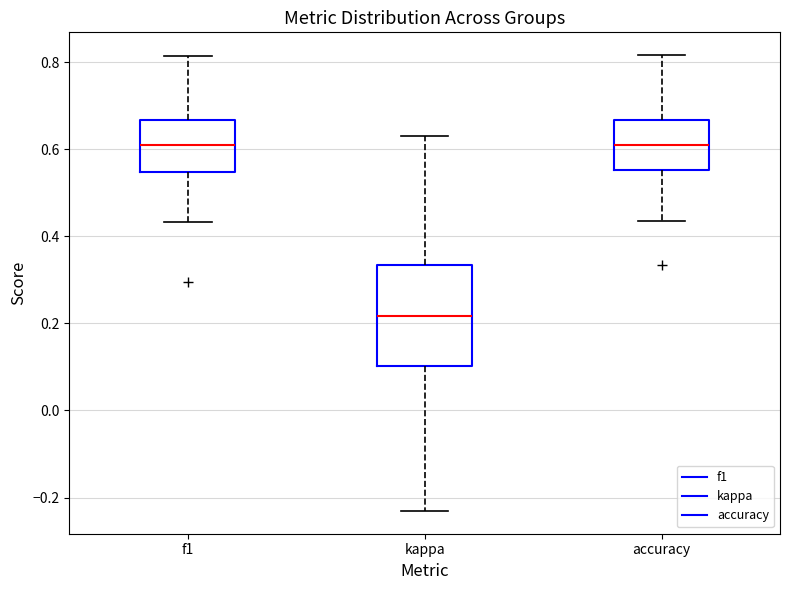

Where does the median line of the box for accuracy sit on the y-axis? The values are not printed on the chart, so give them approximately, as read against the axis.

0.60